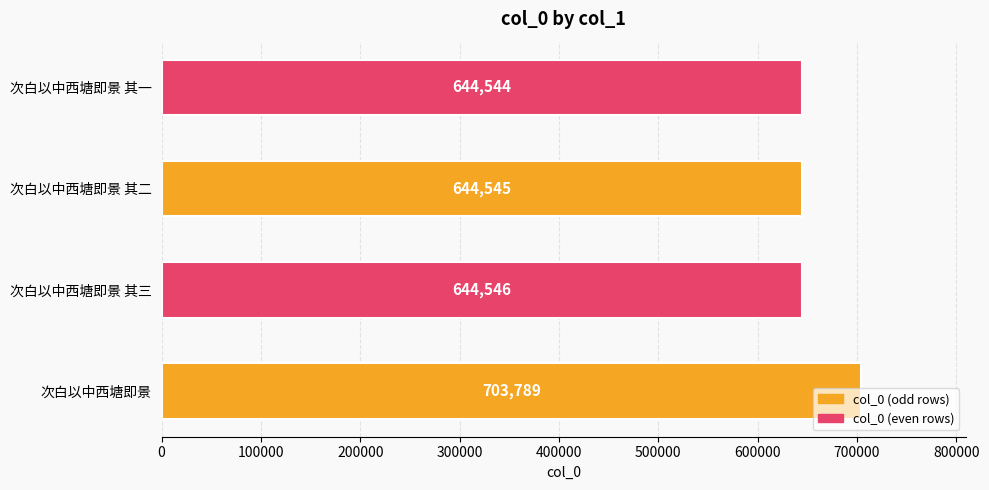

At which category does the chart reach its minimum across all series?

次白以中西塘即景 其一